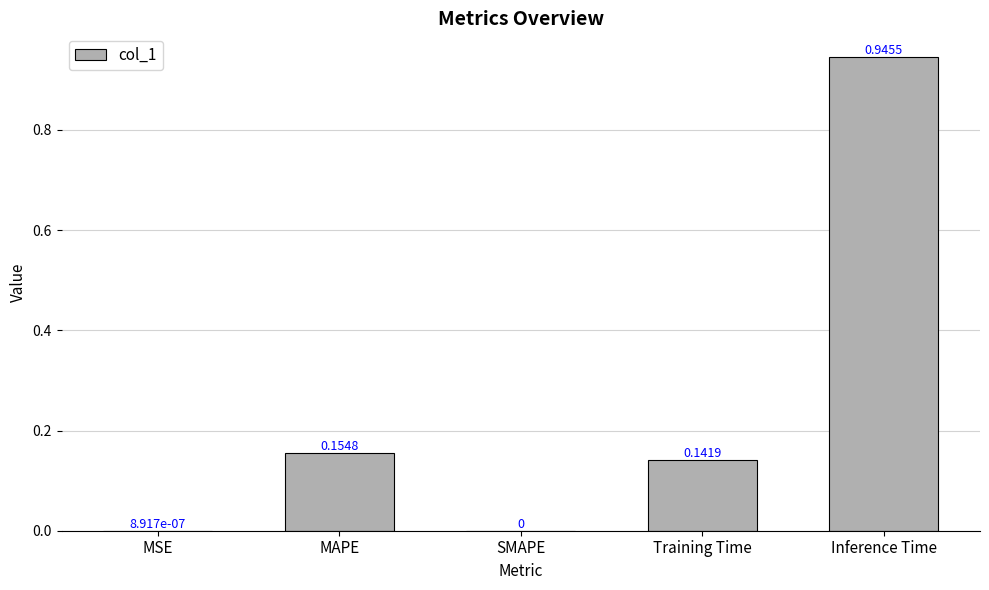

Which category has the highest value across all series?

Inference Time